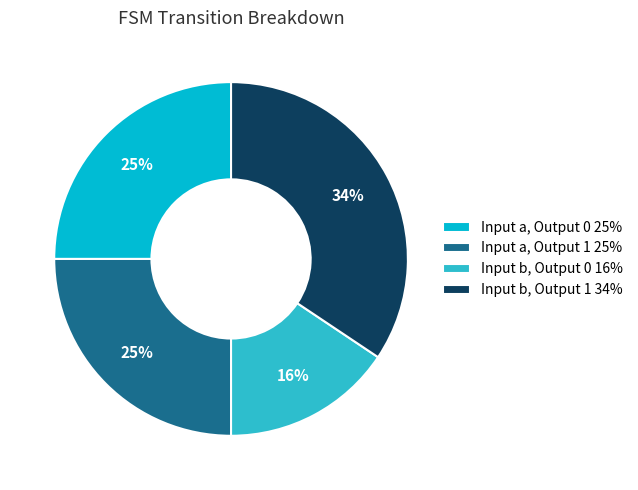

Which slice is the smallest?

Input b, Output 0 16%